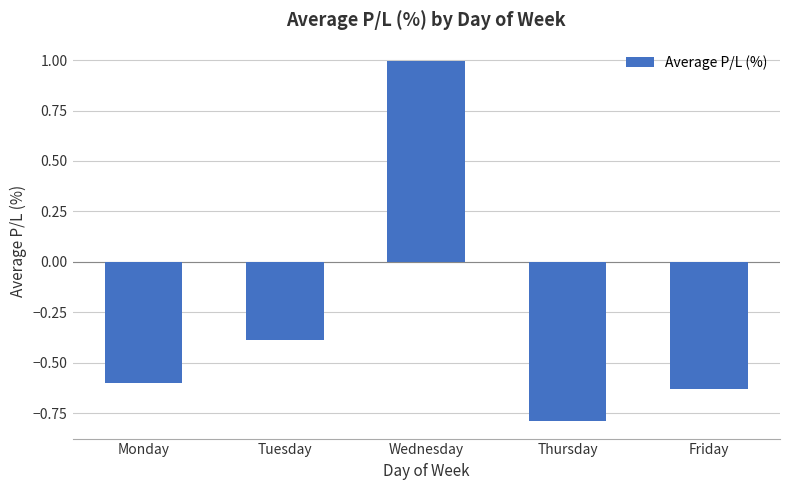

At which label does the data first exceed 0?

Wednesday